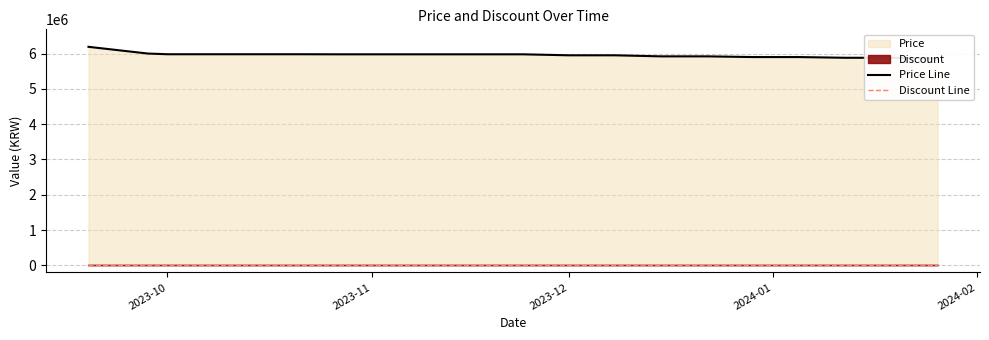

Is it true that Price Line equals 10607260 at 5?

False